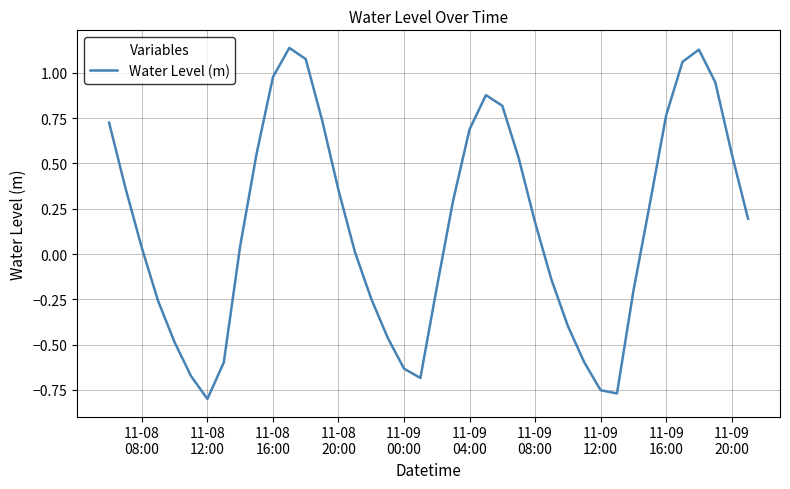

What is the difference between the maximum and minimum values?

1.9